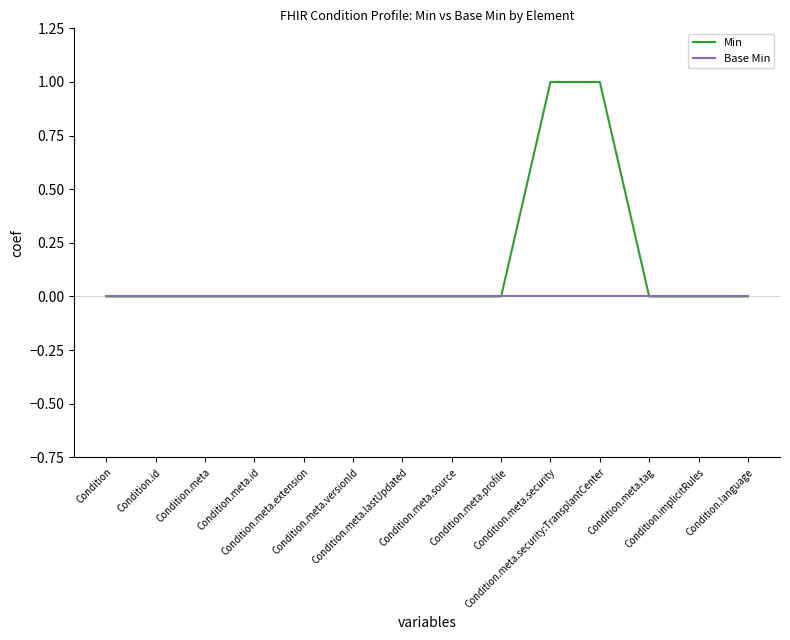

List the series in order of their overall mean, lowest first.

Base Min, Min